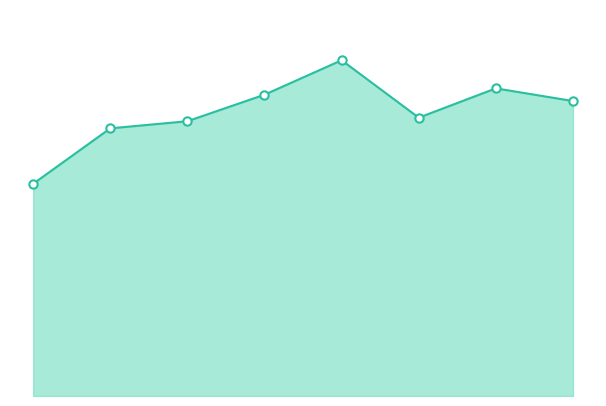

Is this an area chart (filled region under the line)?

Yes